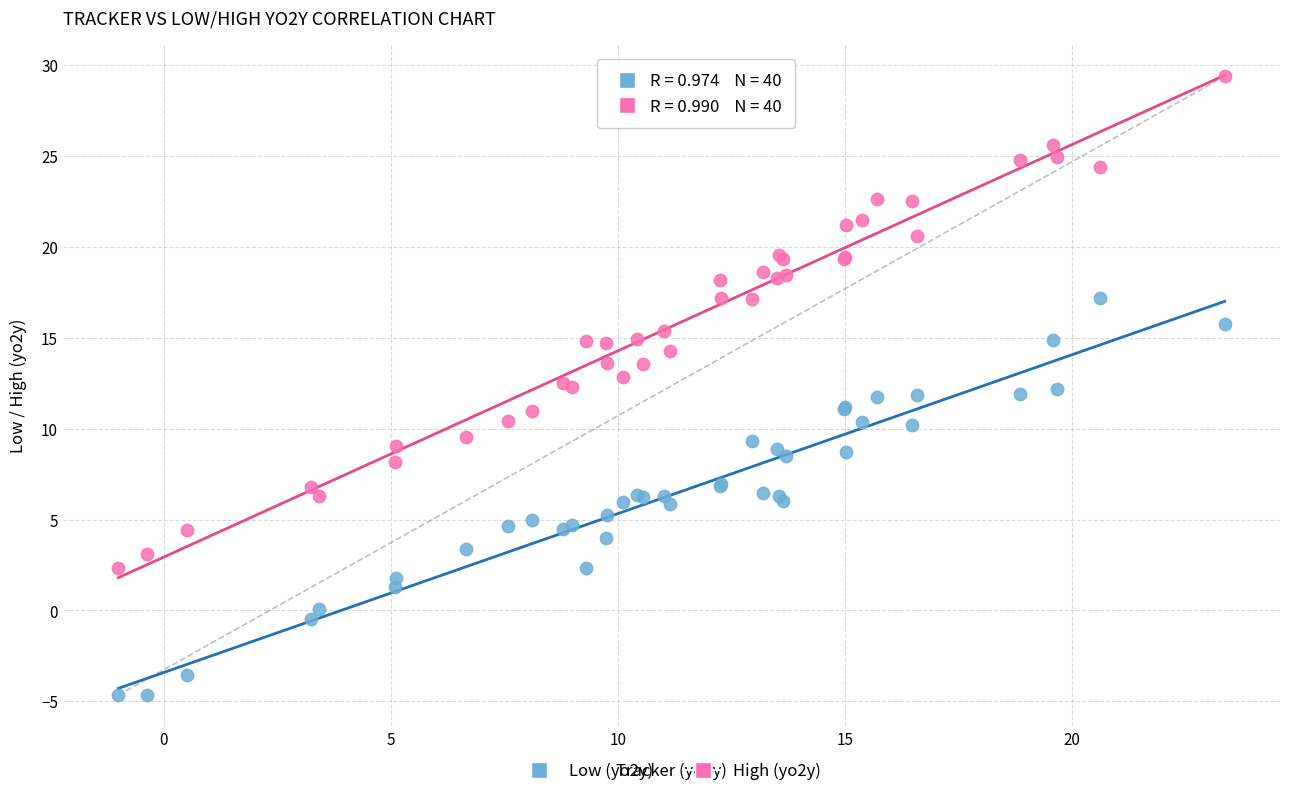

Which series has the widest spread of Y values?

High (yo2y)